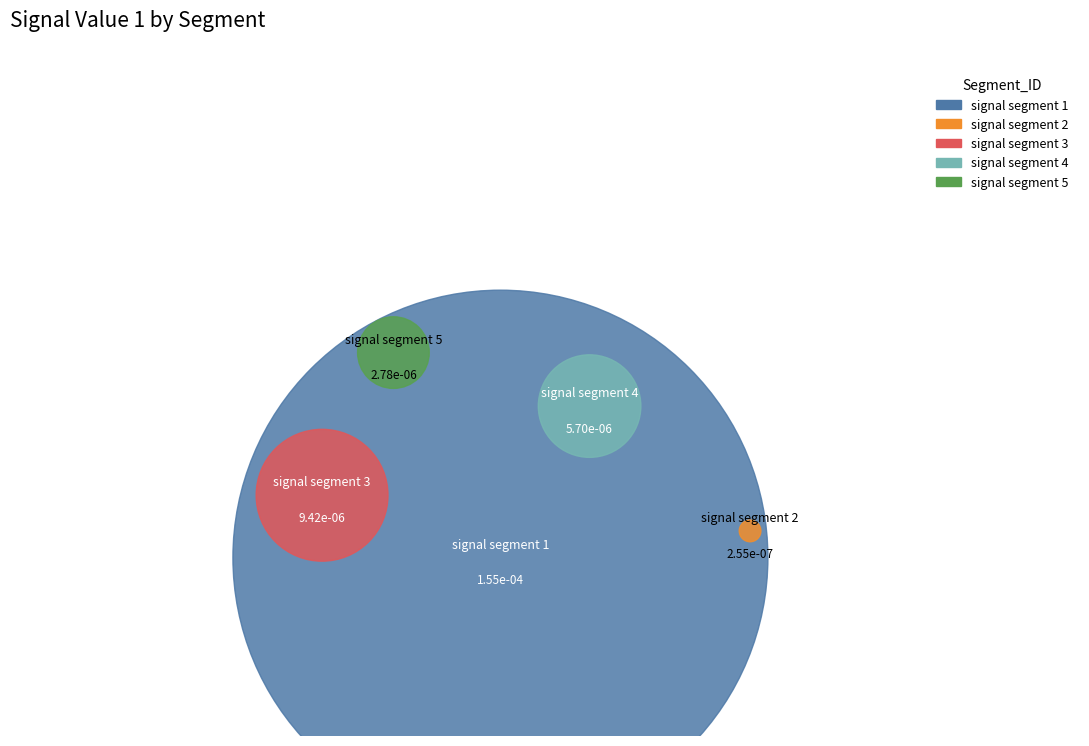

To the nearest percent, what is the average slice percentage?

20%